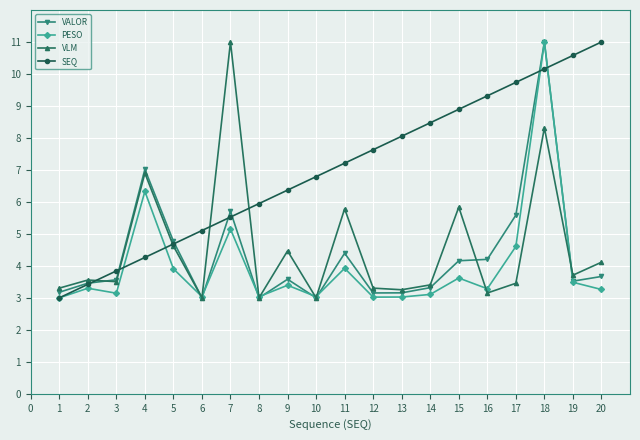

At how many categories does at least one series exceed 10?

4